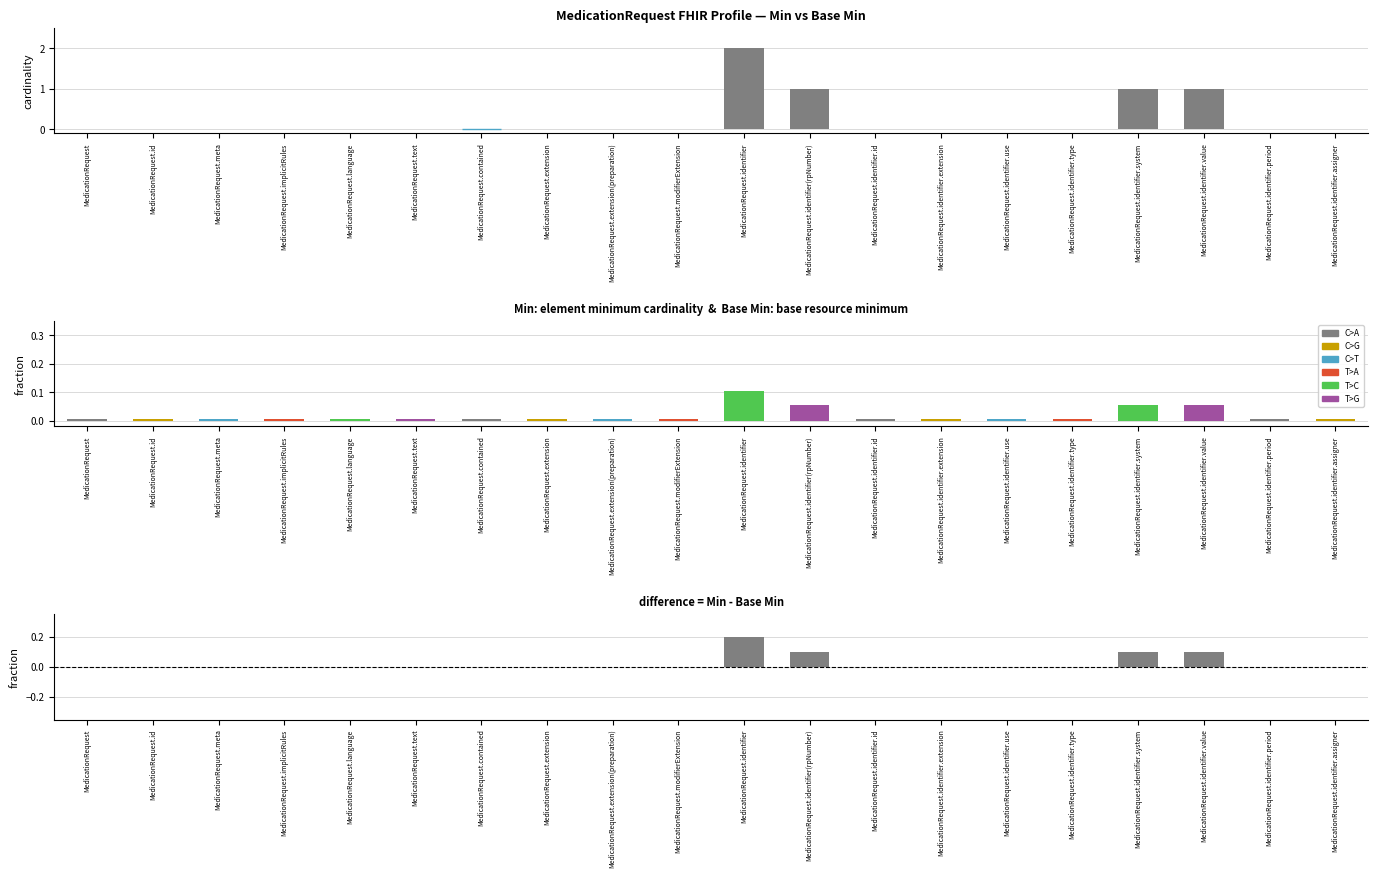

Reading right to left, what are all the values shown in this chart?

MedicationRequest.identifier.assigner=0	MedicationRequest.identifier.period=0	MedicationRequest.identifier.value=1	MedicationRequest.identifier.system=1	MedicationRequest.identifier.type=0	MedicationRequest.identifier.use=0	MedicationRequest.identifier.extension=0	MedicationRequest.identifier.id=0	MedicationRequest.identifier(rpNumber)=1	MedicationRequest.identifier=2	MedicationRequest.modifierExtension=0	MedicationRequest.extension(preparation)=0	MedicationRequest.extension=0	MedicationRequest.contained=0	MedicationRequest.text=0	MedicationRequest.language=0	MedicationRequest.implicitRules=0	MedicationRequest.meta=0	MedicationRequest.id=0	MedicationRequest=0